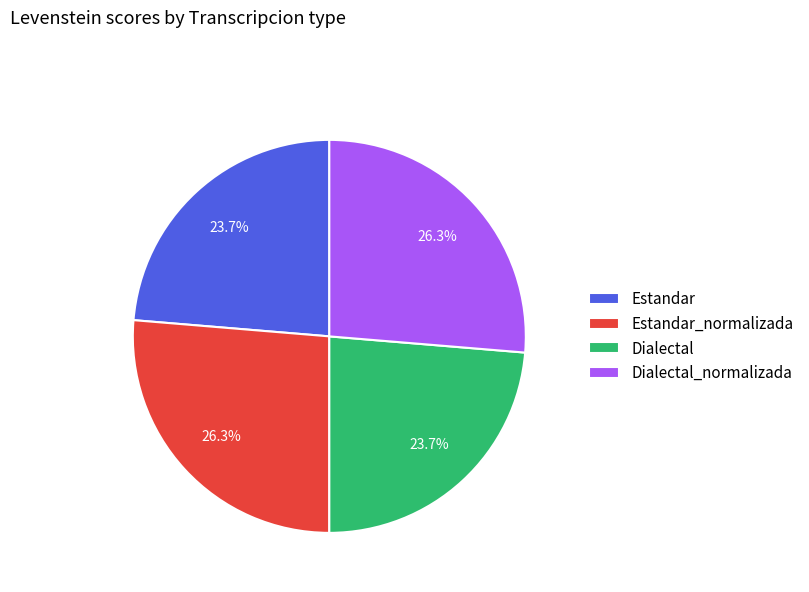

The Estandar_normalizada slice represents 38% of the pie. True or false?

False